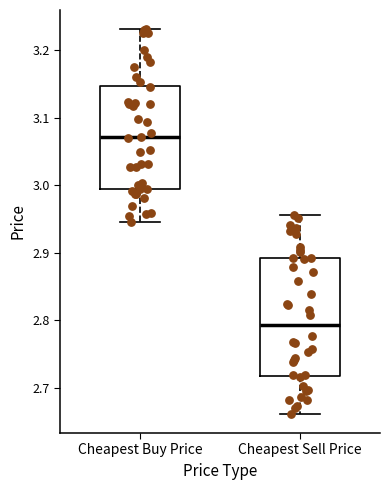

Which box's median line is the highest?

Cheapest Buy Price